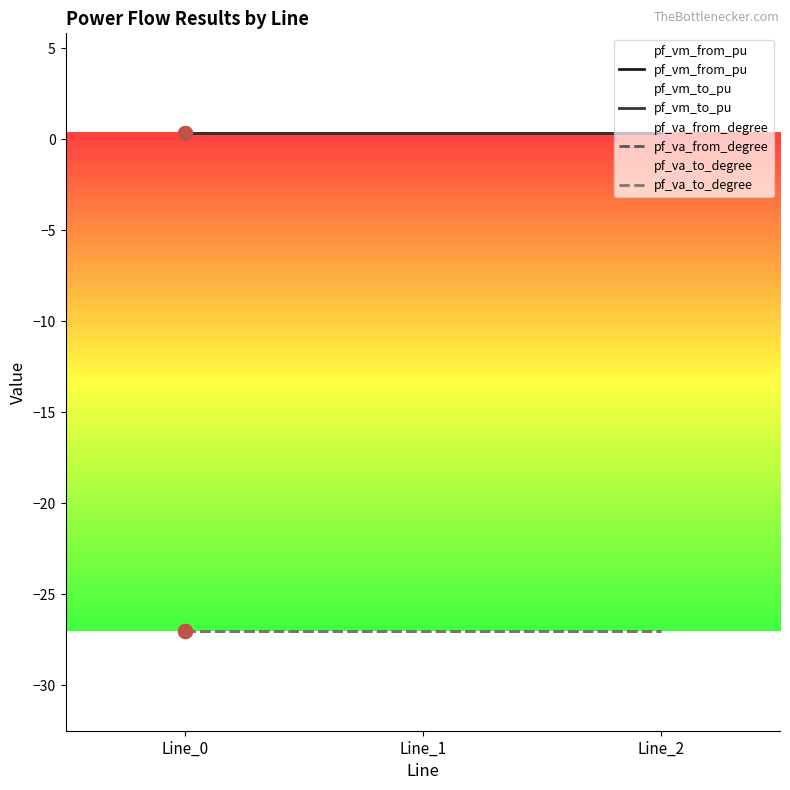

What is the average value of the pf_vm_from_pu series?

0.3